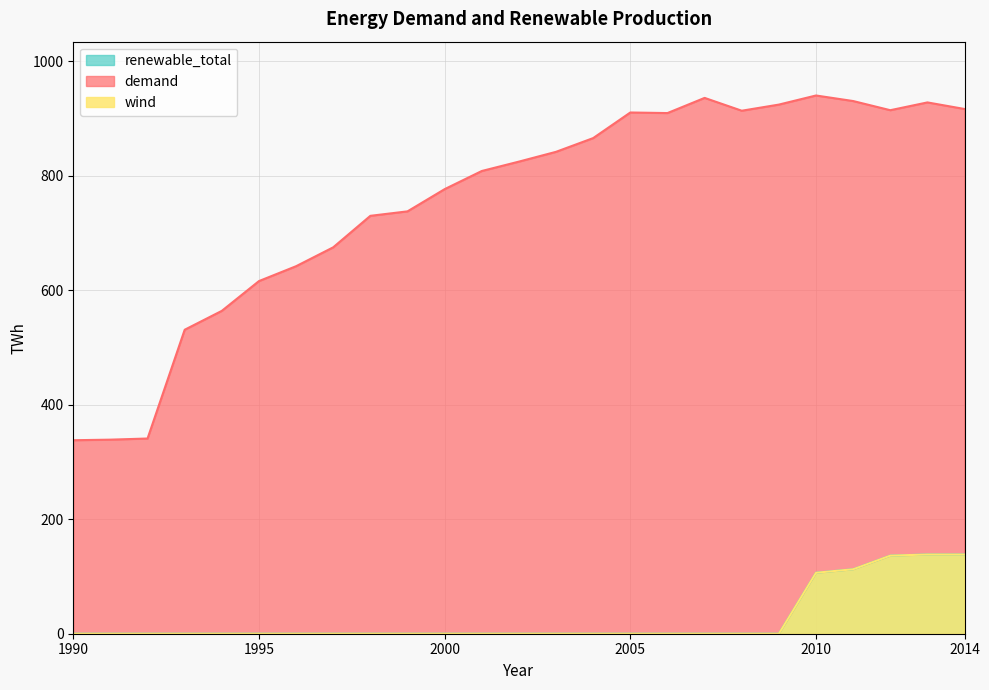

At how many categories does at least one series exceed 543?

21